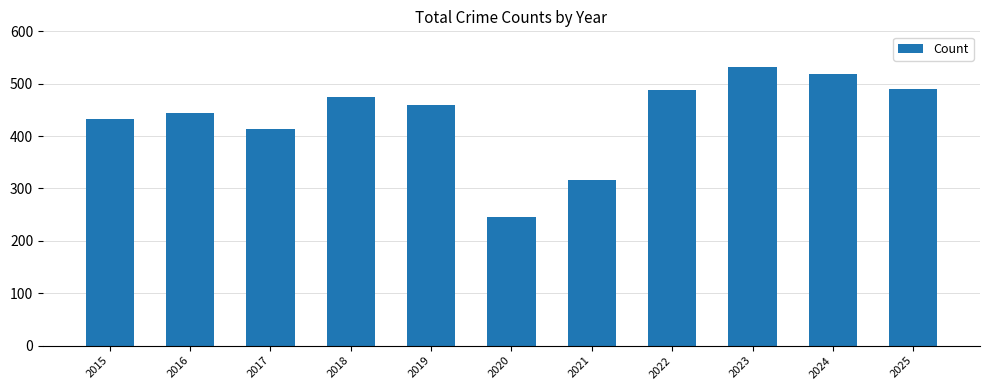

Is it true that the value at 2018 is 196?

False